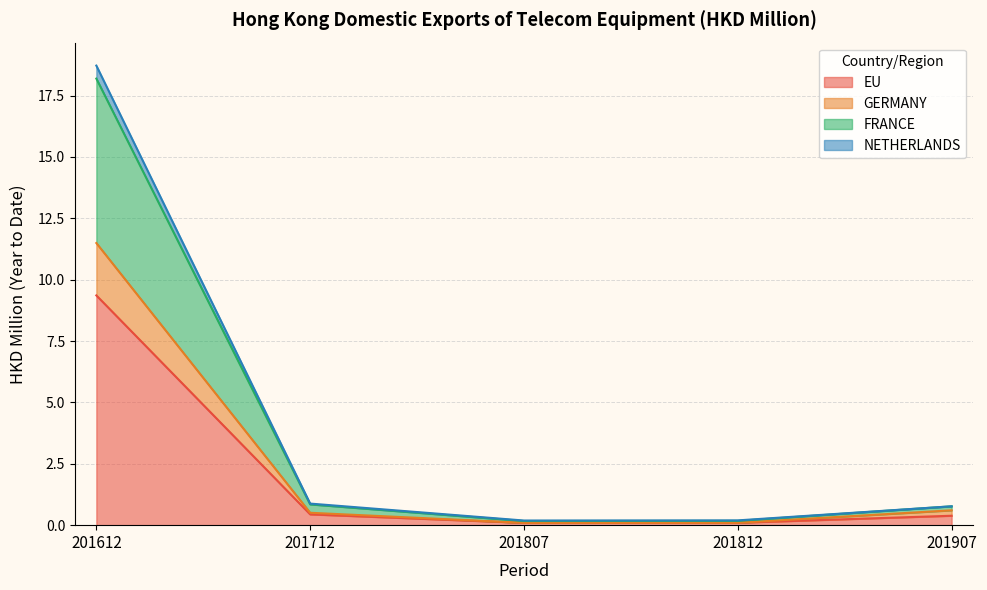

What is the value of the EU point at the 3rd from the left?

0.1